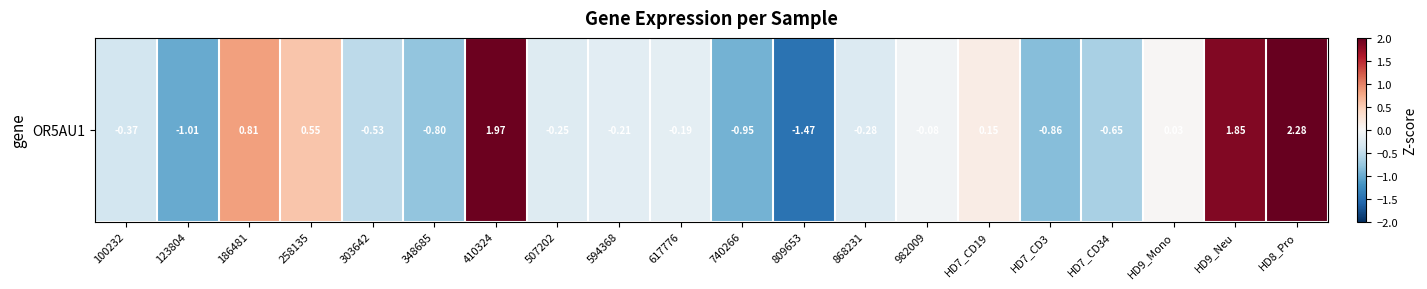

List the labels in order of value, smallest first.

809653, 123804, 740266, HD7_CD3, 348685, HD7_CD34, 303642, 100232, 868231, 507202, 594368, 617776, 982009, HD9_Mono, HD7_CD19, 258135, 186481, HD9_Neu, 410324, HD8_Pro